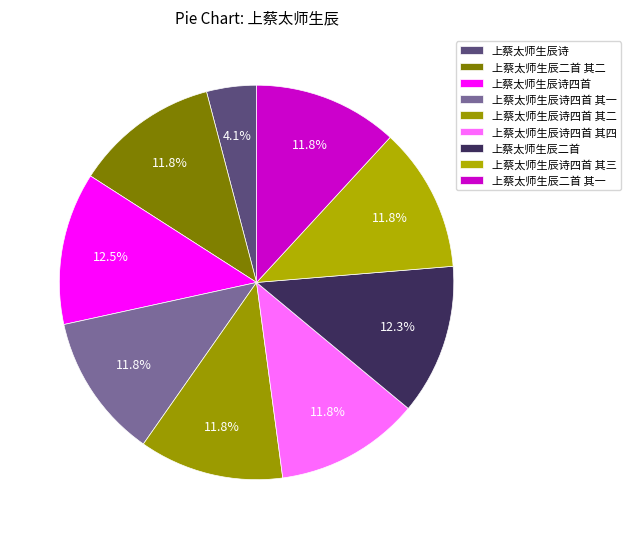

Do 上蔡太师生辰诗四首 其三 and 上蔡太师生辰二首 together represent more than half of the pie?

No